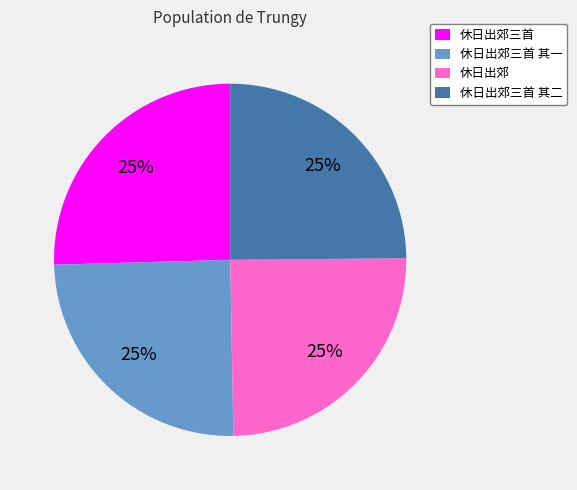

How many segments does this pie chart have?

4